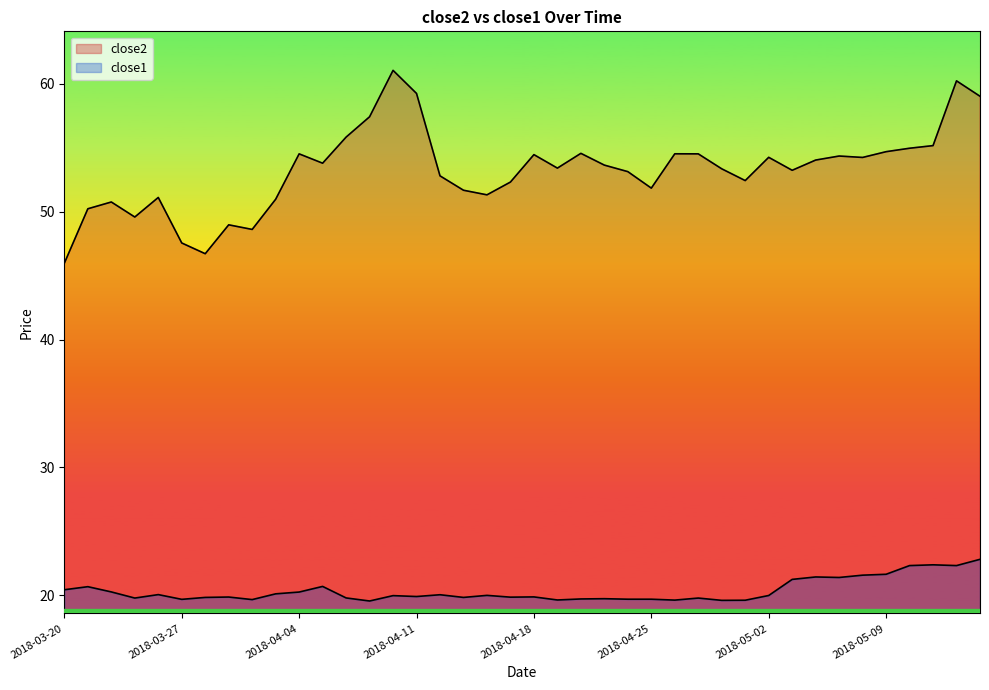

Read the close2 value at 2018-04-10.

61.1